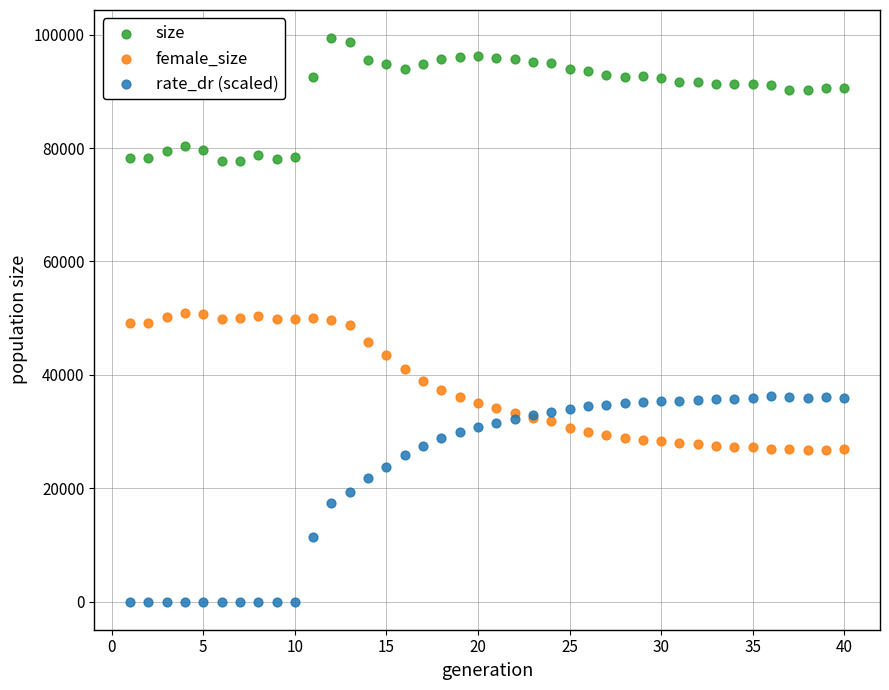

Which series reaches the minimum Y coordinate?

rate_dr (scaled)